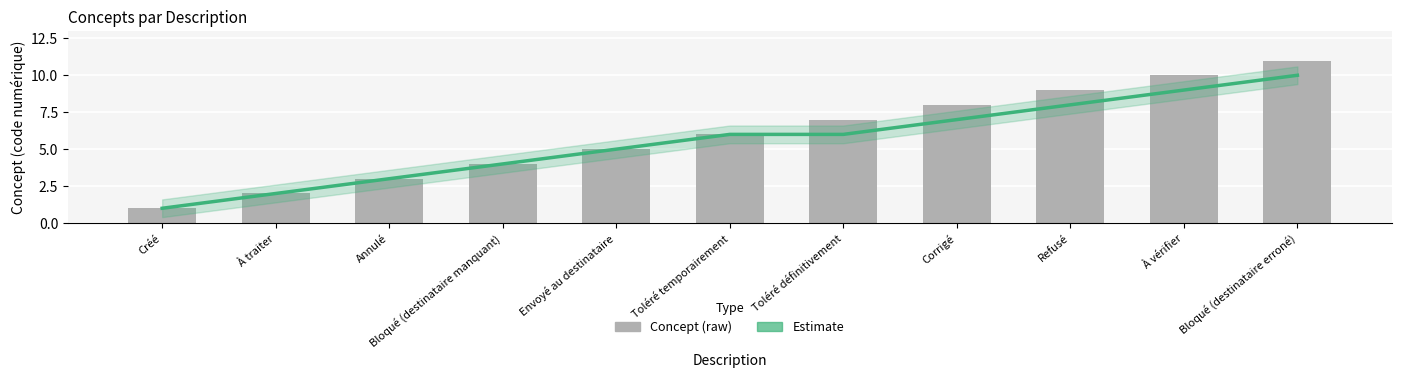

How many data points does each series have?

11